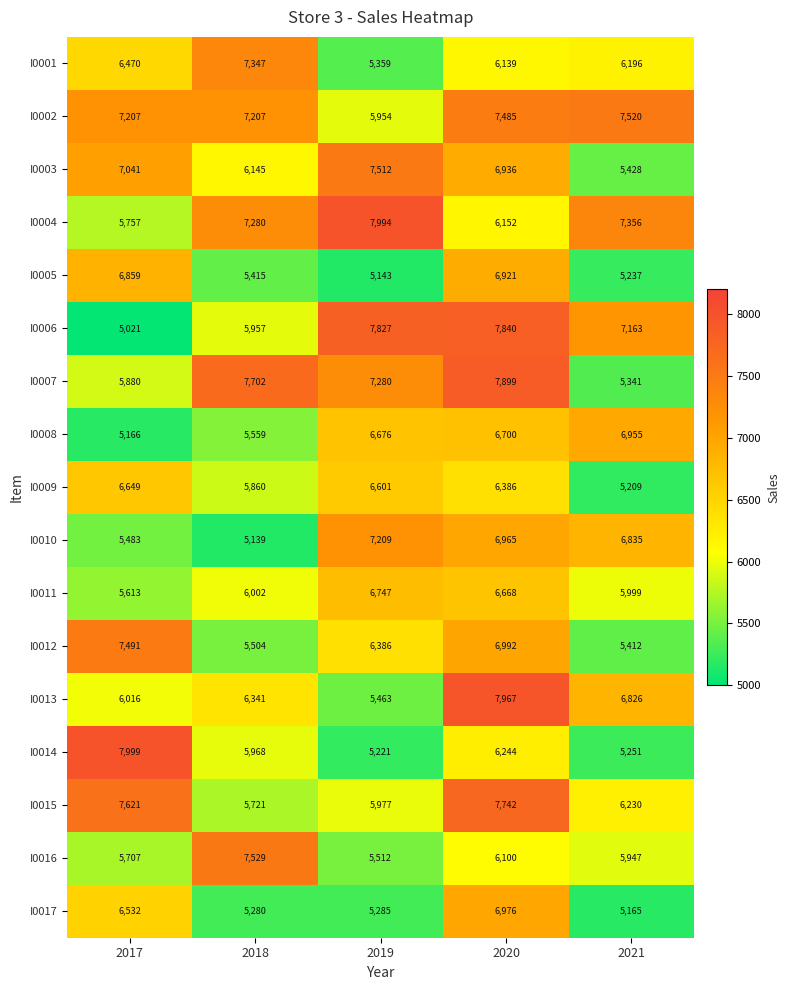

The I0009 series shows 3555 at 2021. True or false?

False